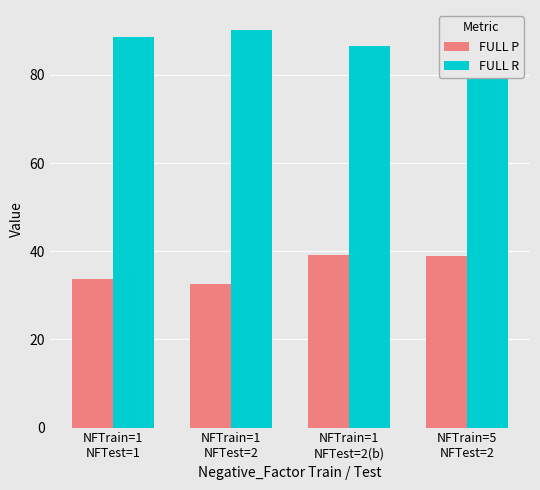

What is the label of the 3rd bar from the left?

NFTrain=1
NFTest=2(b)